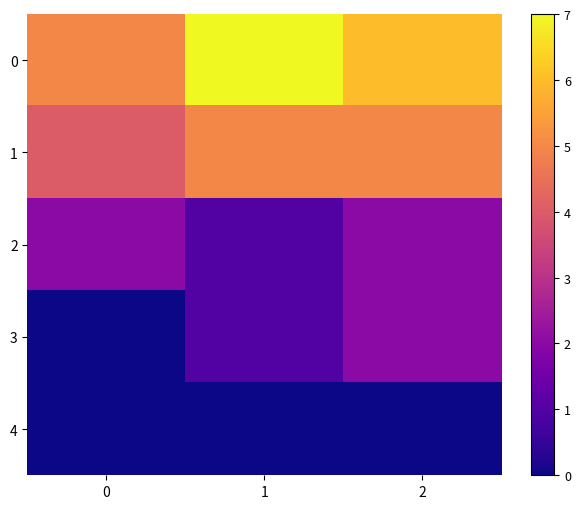

Which series has the largest total across all categories?

row_0